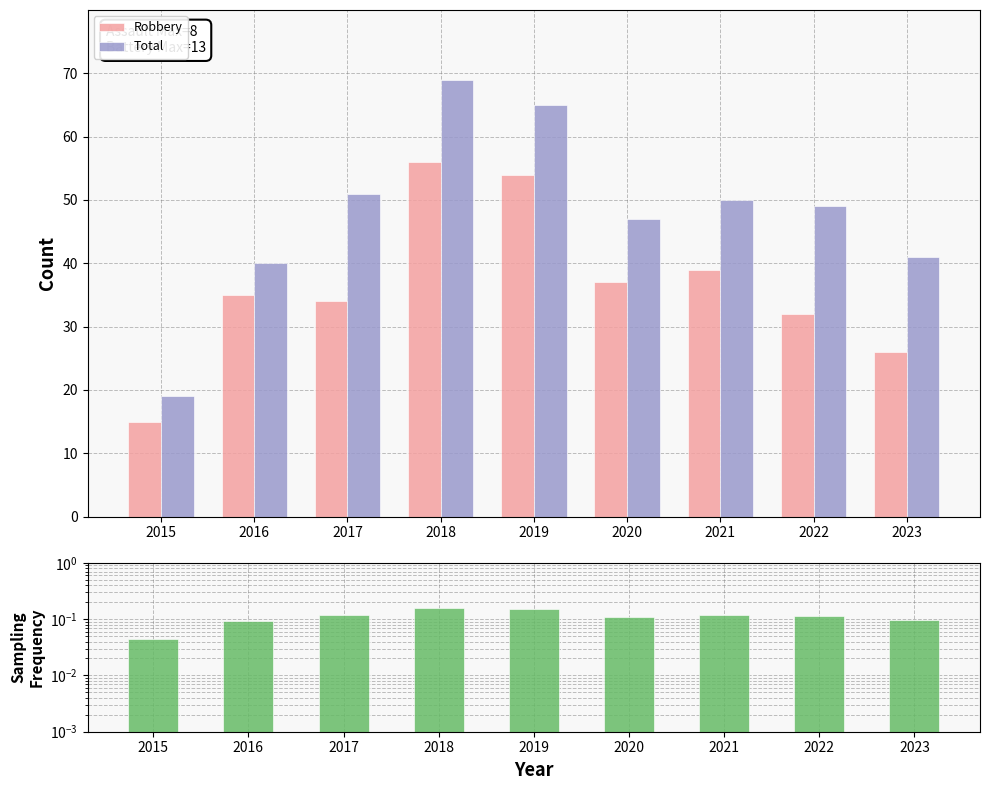

Between 2016 and 2015, which is larger?

2016